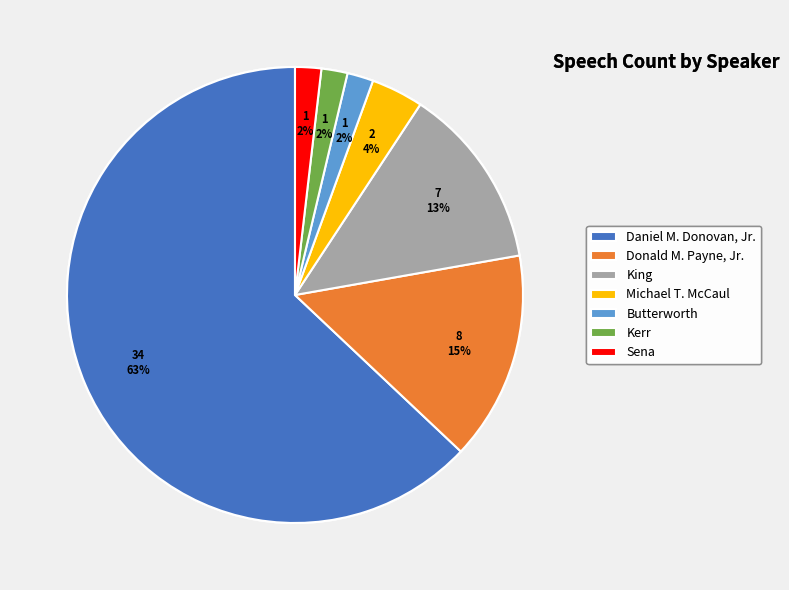

To the nearest percent, what percentage of the pie is King?

13%